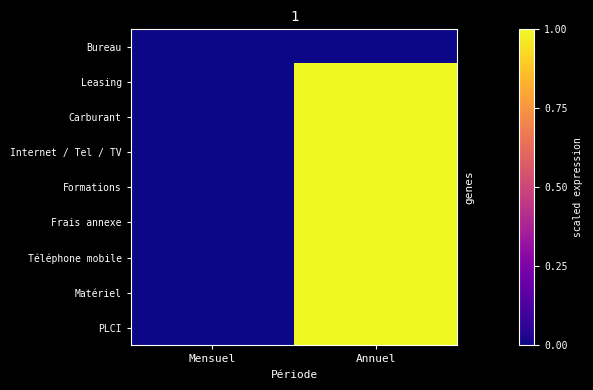

Reading right to left, transcribe all the data shown in this chart.

Bureau: Annuel=0	Mensuel=0
Leasing: Annuel=1	Mensuel=0
Carburant: Annuel=1	Mensuel=0
Internet / Tel / TV: Annuel=1	Mensuel=0
Formations: Annuel=1	Mensuel=0
Frais annexe: Annuel=1	Mensuel=0
Téléphone mobile: Annuel=1	Mensuel=0
Matériel: Annuel=1	Mensuel=0
PLCI: Annuel=1	Mensuel=0